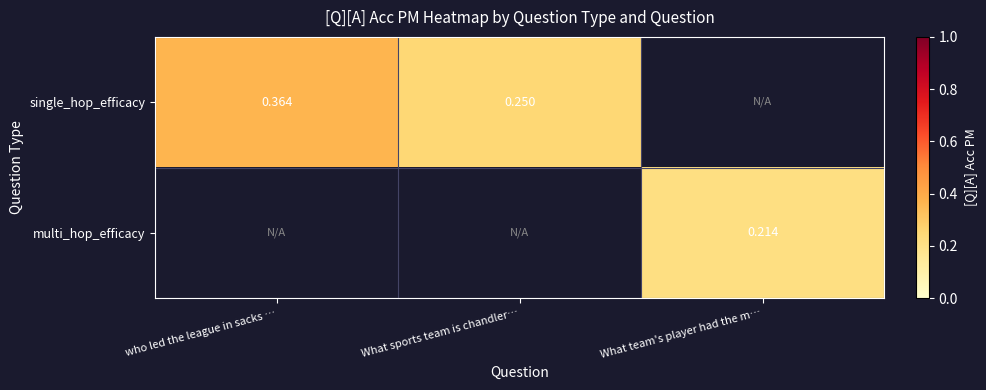

Is the value of single_hop_efficacy at who led the league in sacks … greater than the value of multi_hop_efficacy at What team's player had the m…?

Yes